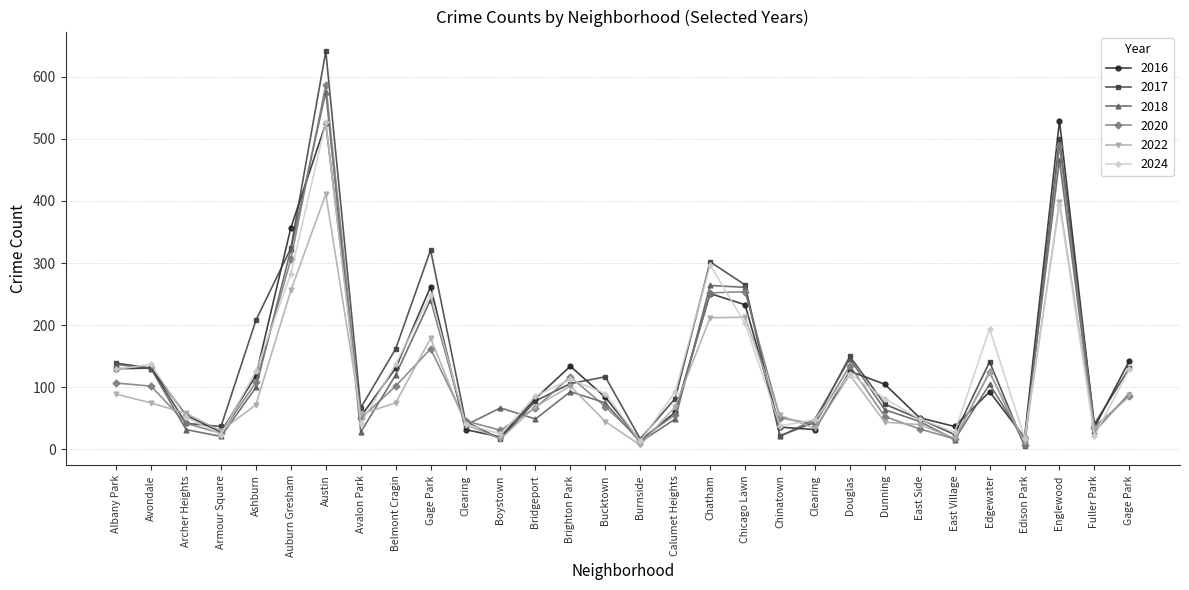

Is this an area chart (filled region under the line)?

No